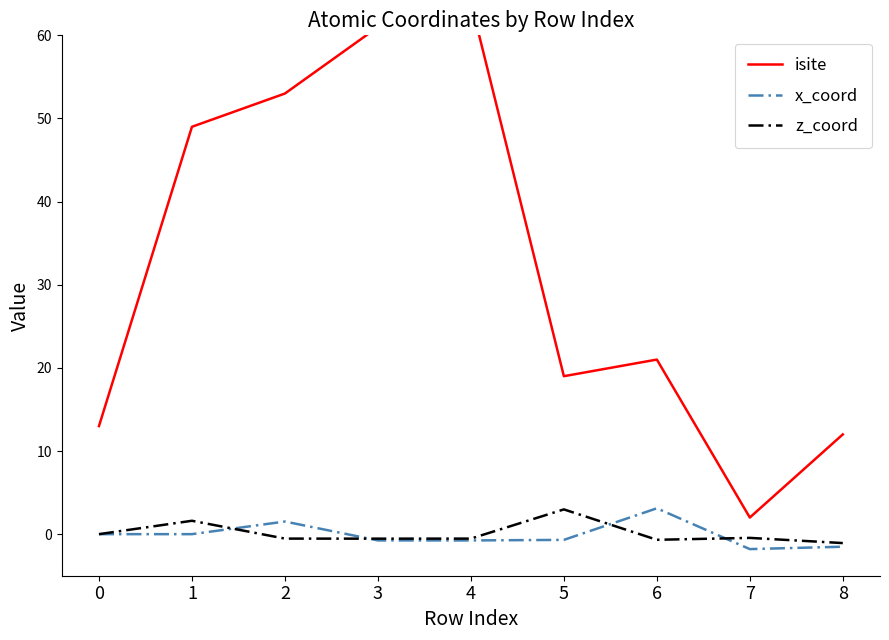

How many values in x_coord are above zero?

3